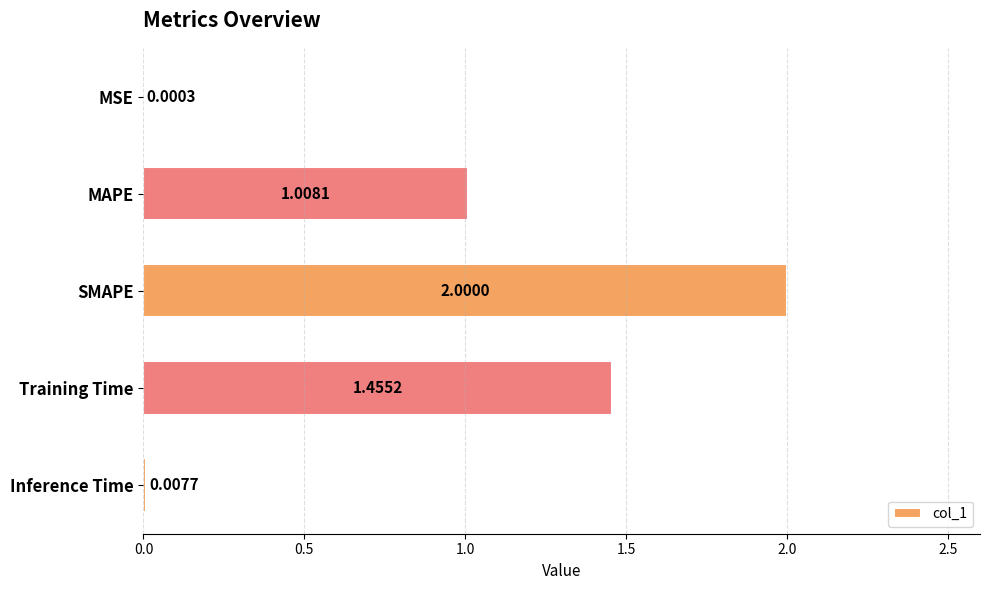

Where is the data nearest to the value 1?

MAPE